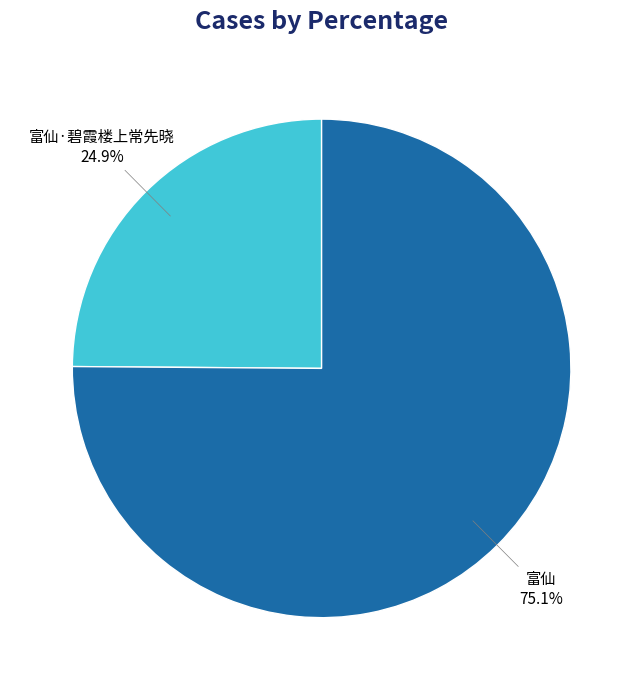

Approximately how many times larger is the value at 富仙·碧霞楼上常先晓 compared to 富仙?

0.3